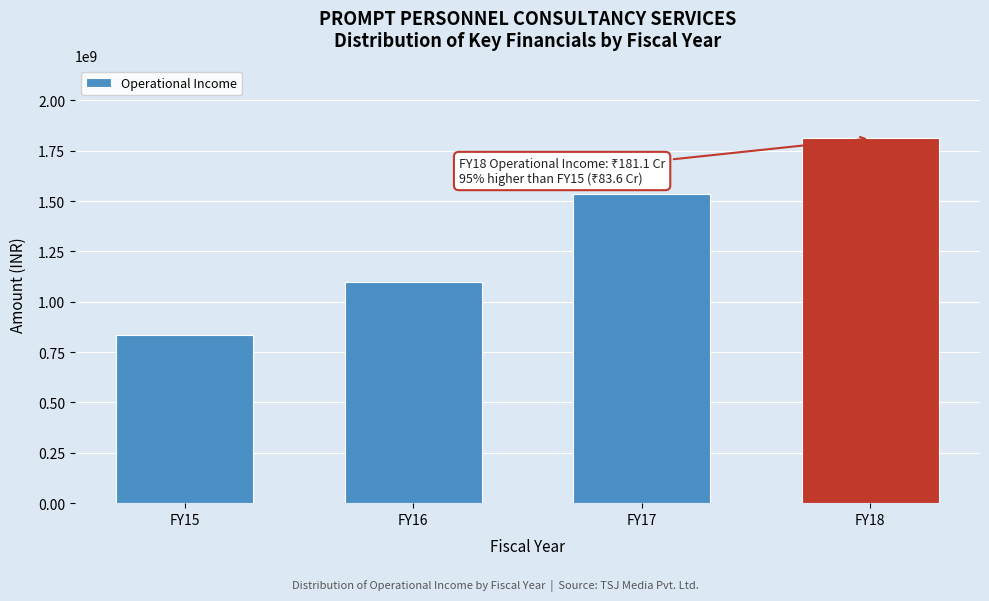

Reading left to right, what are all the values shown in this chart?

836348295	1096406161	1536412260	1810821202